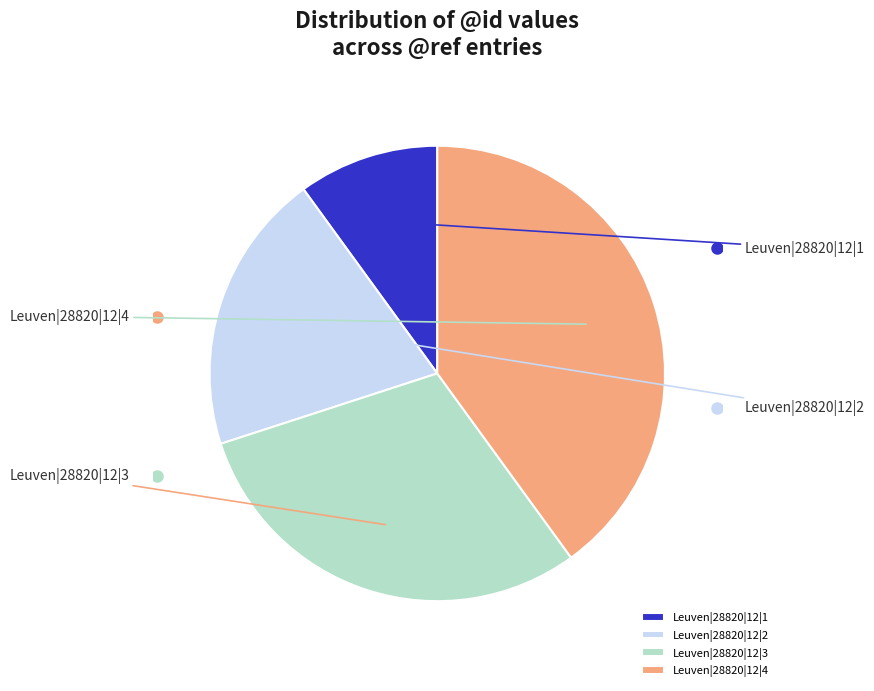

How many segments does this pie chart have?

4